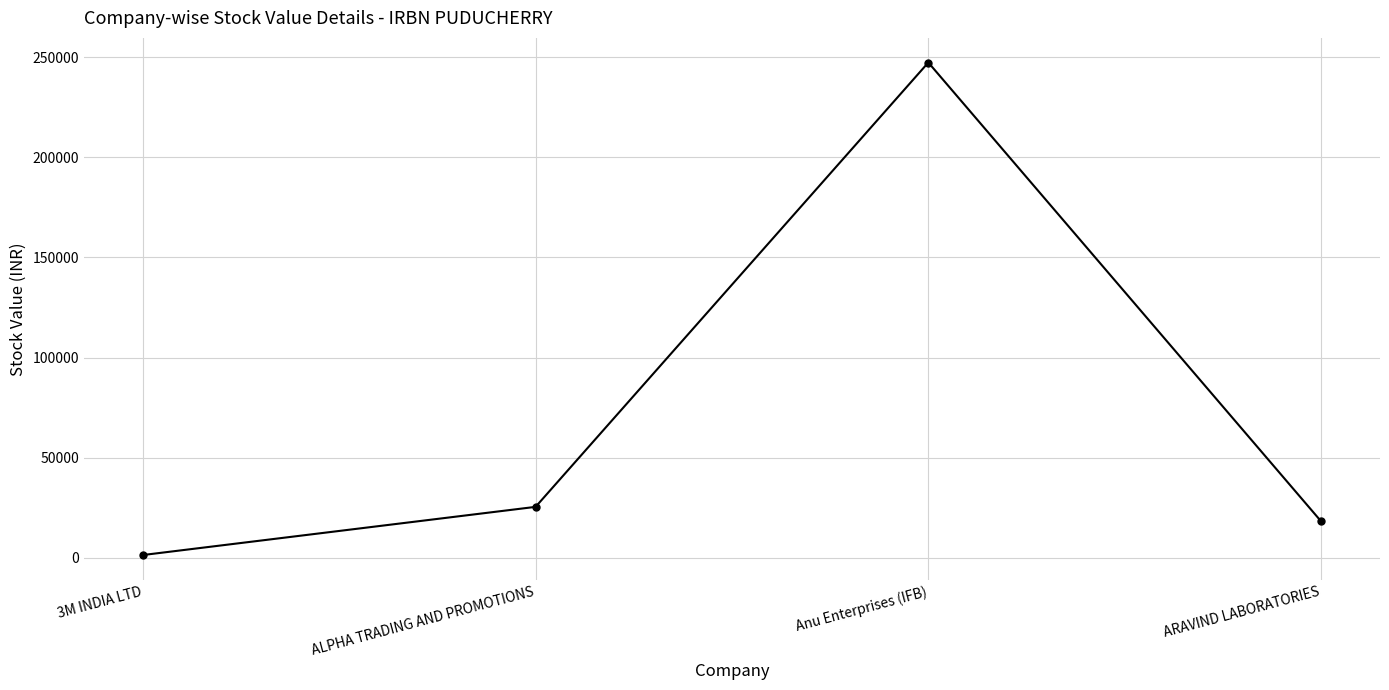

How many distinct data groups are displayed?

1